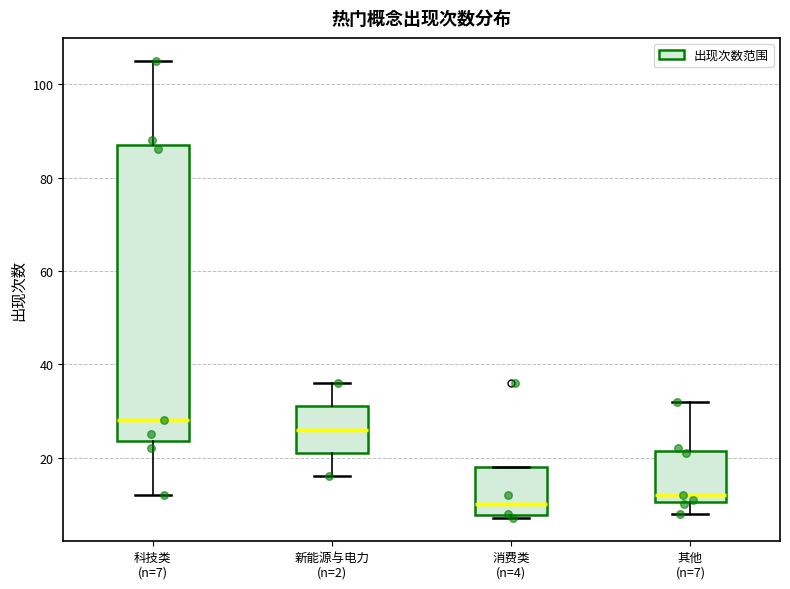

Where is the upper edge of the box for 科技类 (n=7) on the y-axis? The values are not printed on the chart, so give them approximately, as read against the axis.

88